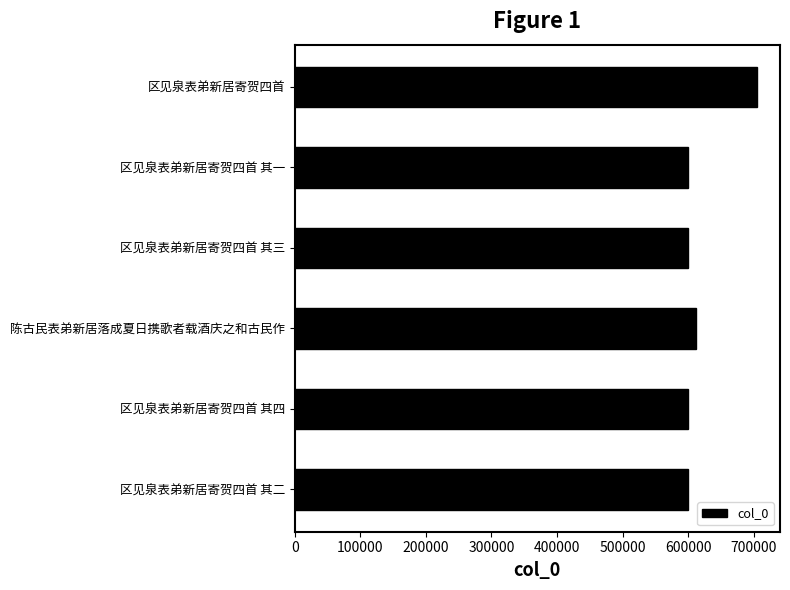

What is the difference between the maximum and minimum values?

105231